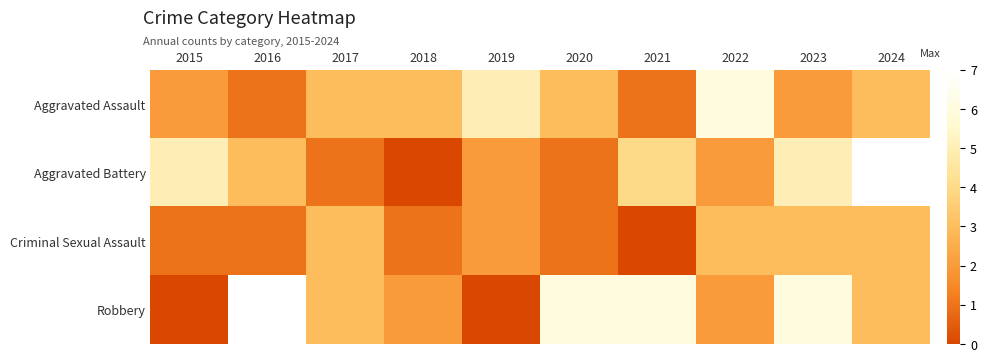

Reading right to left, extract all data points from this chart.

Aggravated Assault: 2024=3	2023=2	2022=6	2021=1	2020=3	2019=5	2018=3	2017=3	2016=1	2015=2
Aggravated Battery: 2024=7	2023=5	2022=2	2021=4	2020=1	2019=2	2018=0	2017=1	2016=3	2015=5
Criminal Sexual Assault: 2024=3	2023=3	2022=3	2021=0	2020=1	2019=2	2018=1	2017=3	2016=1	2015=1
Robbery: 2024=3	2023=6	2022=2	2021=6	2020=6	2019=0	2018=2	2017=3	2016=7	2015=0